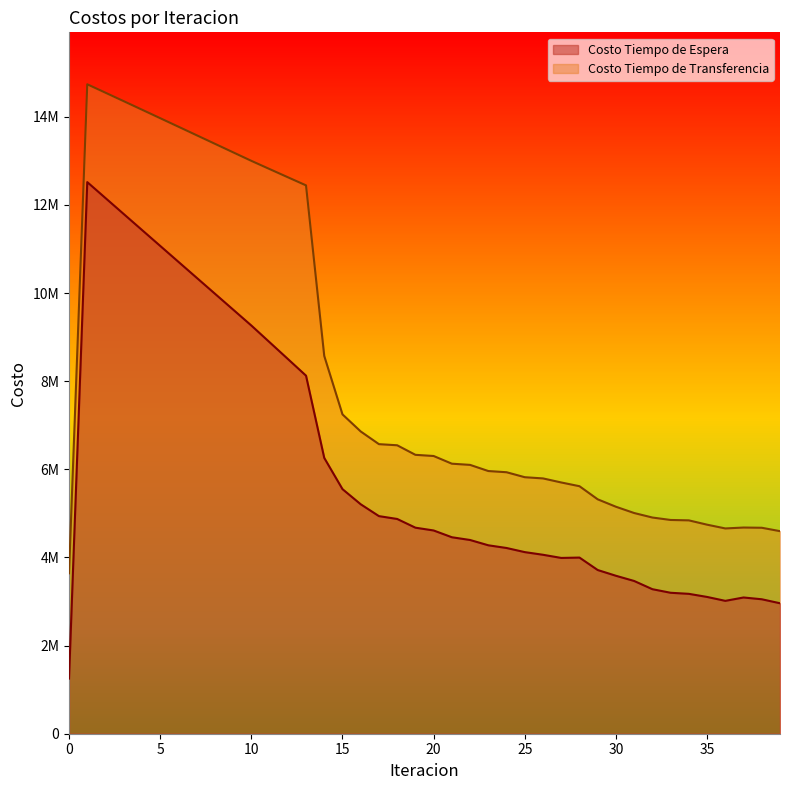

Does the chart have visible grid lines?

No